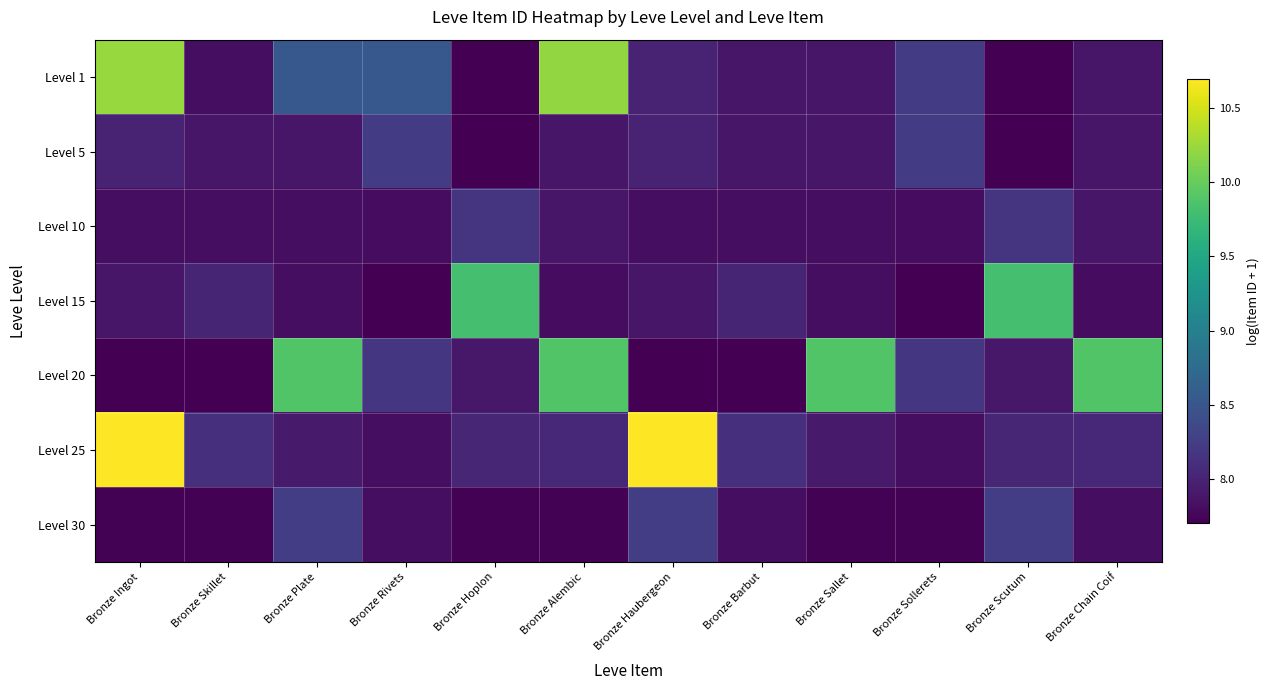

Reading left to right, transcribe all the data shown in this chart.

Level 1: Bronze Ingot=10.2	Bronze Skillet=7.8	Bronze Plate=8.5	Bronze Rivets=8.5	Bronze Hoplon=7.7	Bronze Alembic=10.2	Bronze Haubergeon=8.0	Bronze Barbut=7.9	Bronze Sallet=7.9	Bronze Sollerets=8.2	Bronze Scutum=7.7	Bronze Chain Coif=7.9
Level 5: Bronze Ingot=8.0	Bronze Skillet=7.9	Bronze Plate=7.9	Bronze Rivets=8.2	Bronze Hoplon=7.7	Bronze Alembic=7.9	Bronze Haubergeon=8.0	Bronze Barbut=7.9	Bronze Sallet=7.9	Bronze Sollerets=8.2	Bronze Scutum=7.7	Bronze Chain Coif=7.9
Level 10: Bronze Ingot=7.8	Bronze Skillet=7.8	Bronze Plate=7.8	Bronze Rivets=7.8	Bronze Hoplon=8.2	Bronze Alembic=7.9	Bronze Haubergeon=7.8	Bronze Barbut=7.8	Bronze Sallet=7.8	Bronze Sollerets=7.8	Bronze Scutum=8.2	Bronze Chain Coif=7.9
Level 15: Bronze Ingot=7.9	Bronze Skillet=8.0	Bronze Plate=7.8	Bronze Rivets=7.7	Bronze Hoplon=9.8	Bronze Alembic=7.8	Bronze Haubergeon=7.9	Bronze Barbut=8.0	Bronze Sallet=7.8	Bronze Sollerets=7.7	Bronze Scutum=9.8	Bronze Chain Coif=7.8
Level 20: Bronze Ingot=7.7	Bronze Skillet=7.7	Bronze Plate=9.9	Bronze Rivets=8.2	Bronze Hoplon=7.9	Bronze Alembic=9.9	Bronze Haubergeon=7.7	Bronze Barbut=7.7	Bronze Sallet=9.9	Bronze Sollerets=8.2	Bronze Scutum=7.9	Bronze Chain Coif=9.9
Level 25: Bronze Ingot=10.7	Bronze Skillet=8.1	Bronze Plate=7.9	Bronze Rivets=7.8	Bronze Hoplon=8.0	Bronze Alembic=8.0	Bronze Haubergeon=10.7	Bronze Barbut=8.1	Bronze Sallet=7.9	Bronze Sollerets=7.8	Bronze Scutum=8.0	Bronze Chain Coif=8.0
Level 30: Bronze Ingot=7.7	Bronze Skillet=7.7	Bronze Plate=8.3	Bronze Rivets=7.8	Bronze Hoplon=7.7	Bronze Alembic=7.7	Bronze Haubergeon=8.3	Bronze Barbut=7.8	Bronze Sallet=7.7	Bronze Sollerets=7.7	Bronze Scutum=8.3	Bronze Chain Coif=7.8